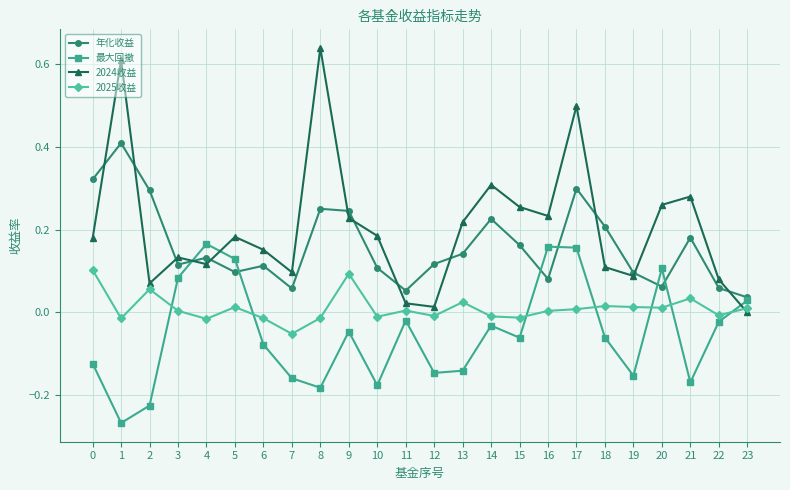

The value of 年化收益 at 15 is 0.1. True or false?

False